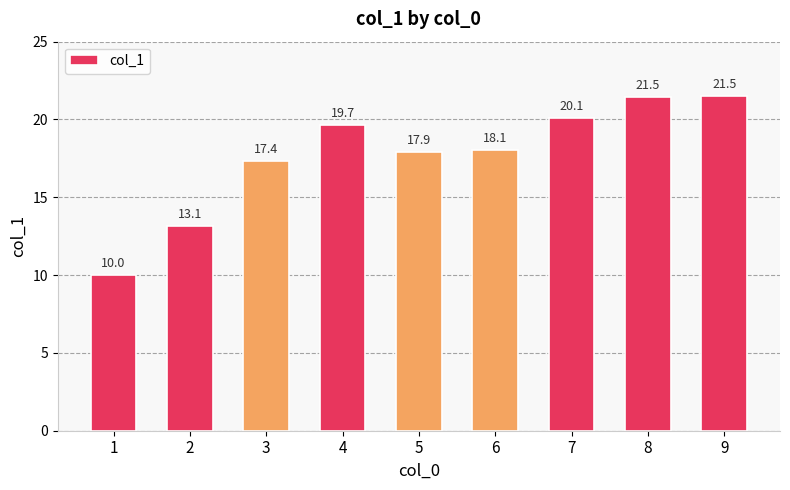

What is the sum of the values at 5 and 9?

39.4